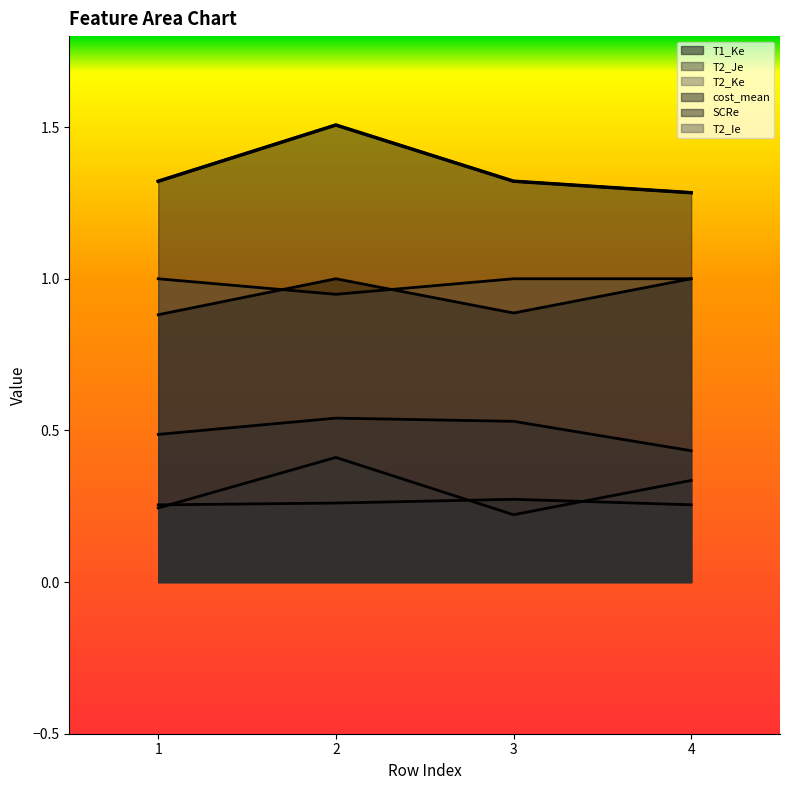

Is it true that T1_Ke equals 0.4 at 3?

False